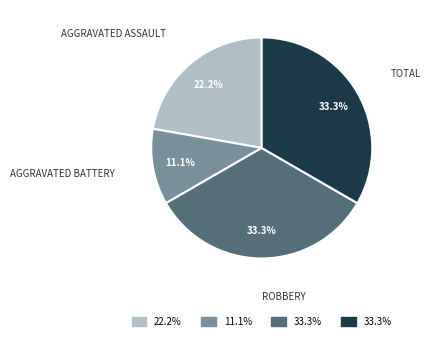

Is there any slice that represents more than half of the pie?

No